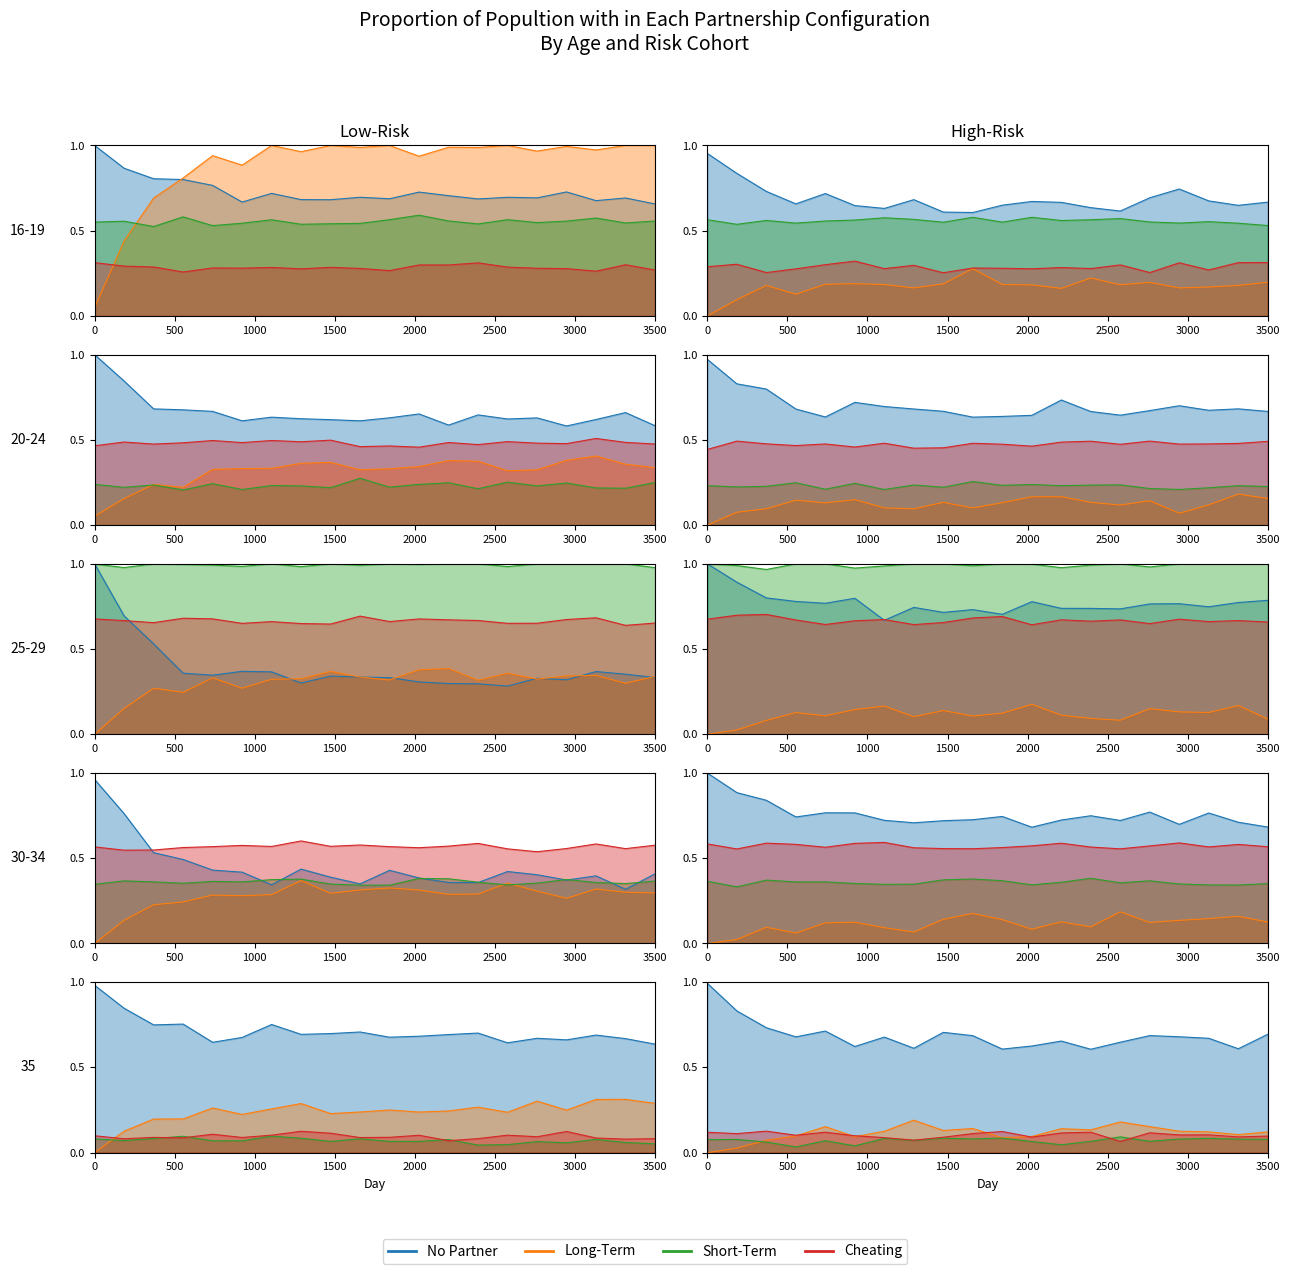

What is the value of the Long-Term point at the 3rd from the left?

0.1